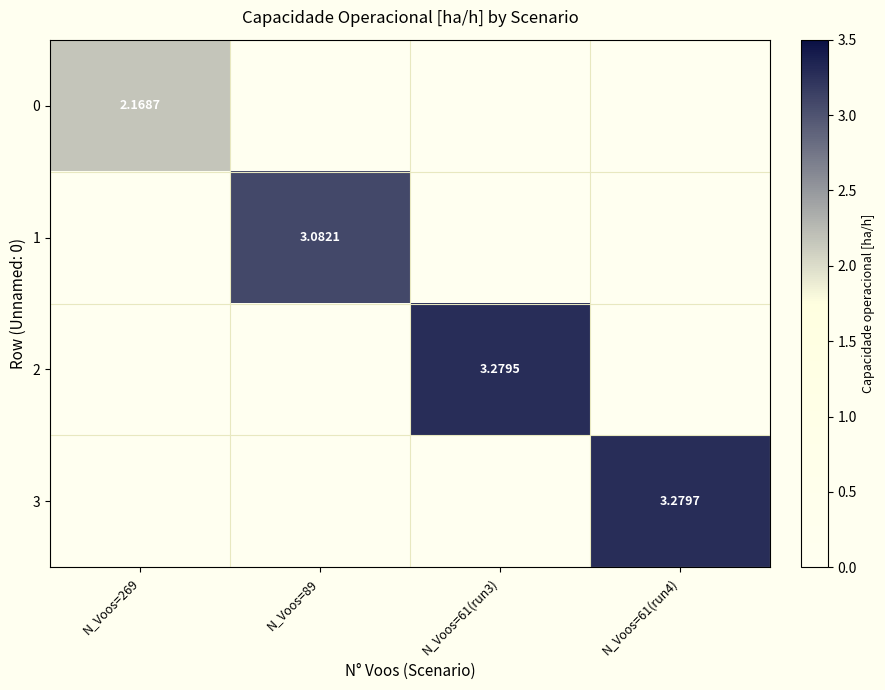

How many values in the 3 series exceed 0?

1